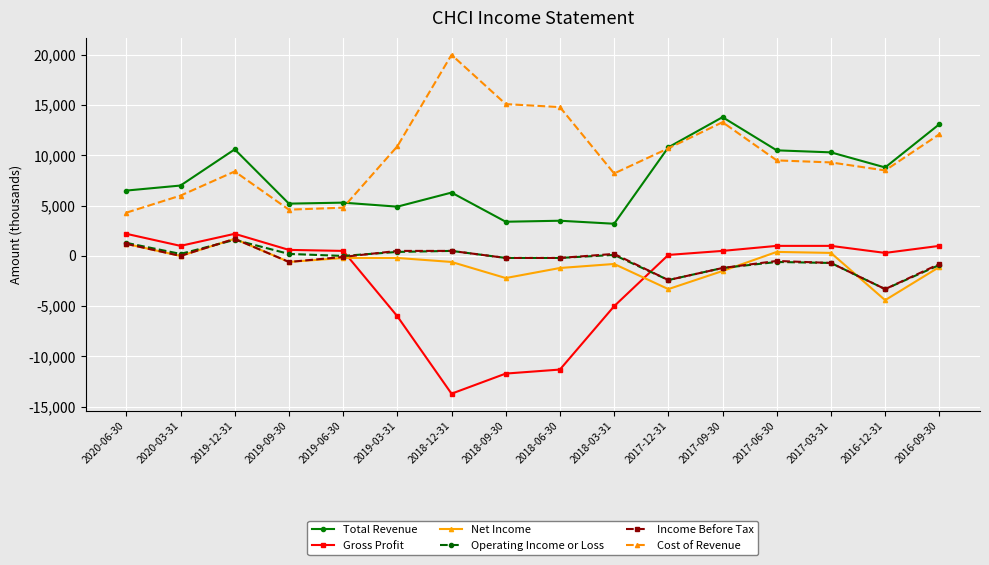

How many times do Net Income and Gross Profit cross each other?

2